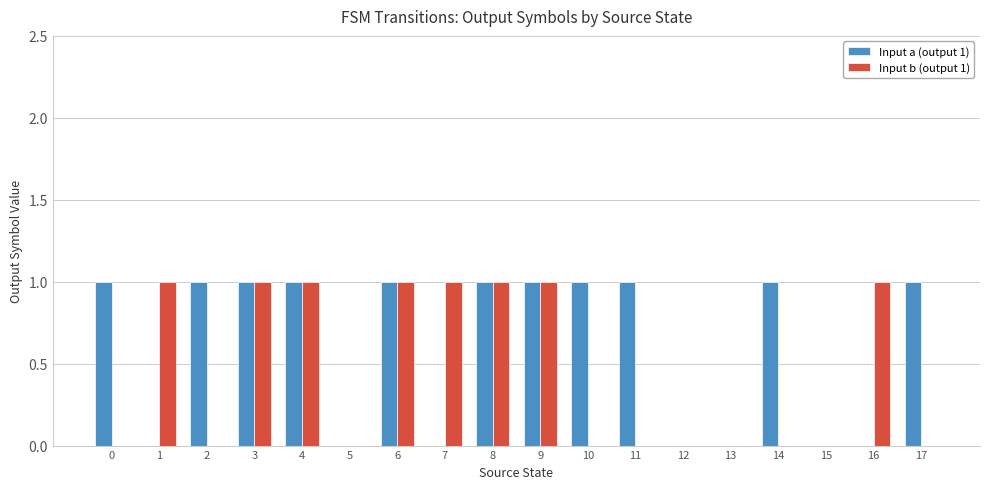

Reading left to right, list all the values displayed in this chart.

Input a (output 1): 1	0	1	1	1	0	1	0	1	1	1	1	0	0	1	0	0	1
Input b (output 1): 0	1	0	1	1	0	1	1	1	1	0	0	0	0	0	0	1	0